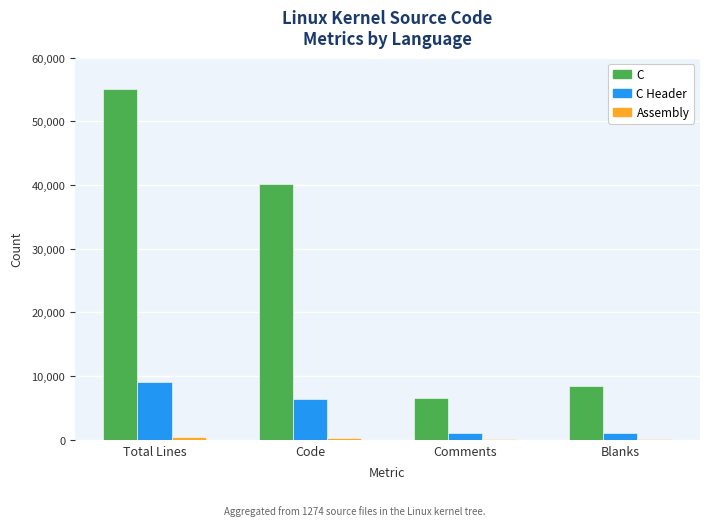

Does the chart contain stacked bars?

No